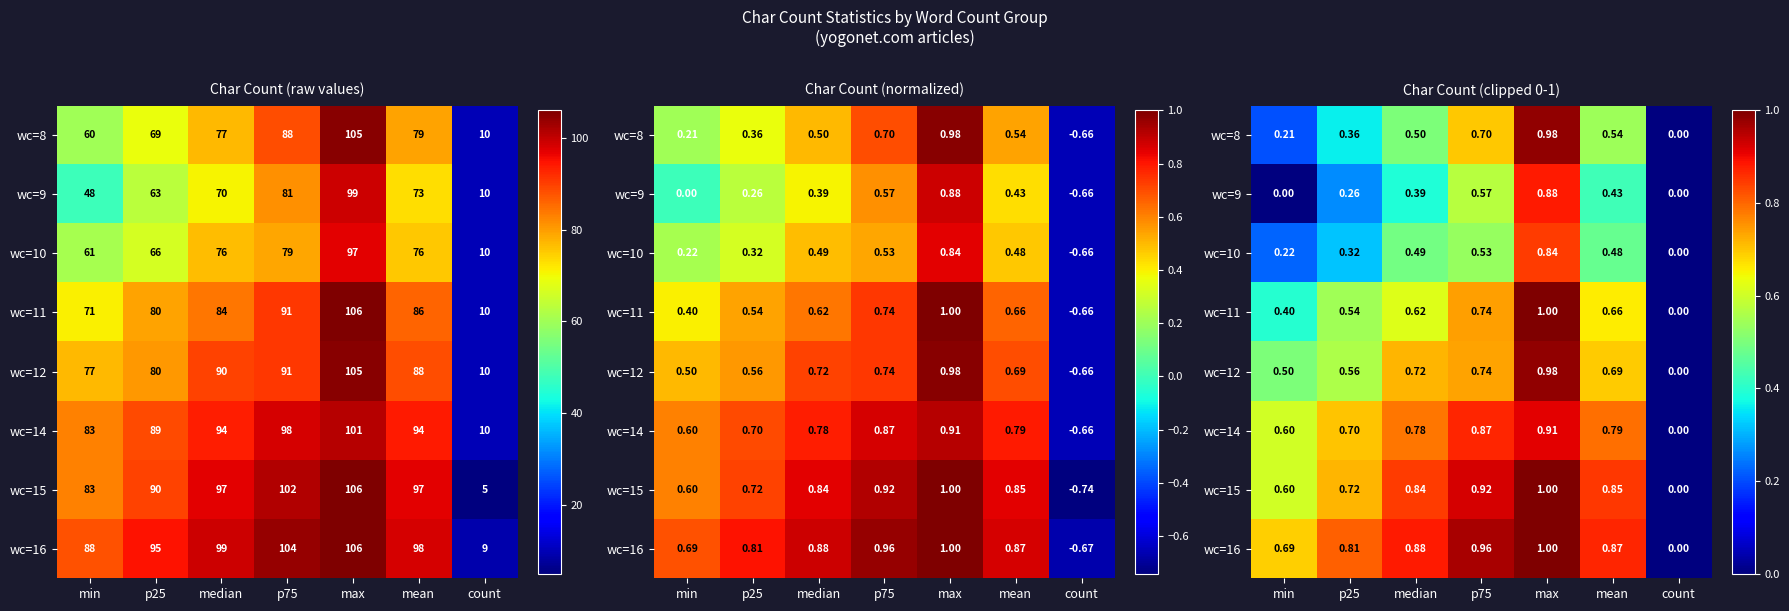

How many values in wc=9 are above zero?

5